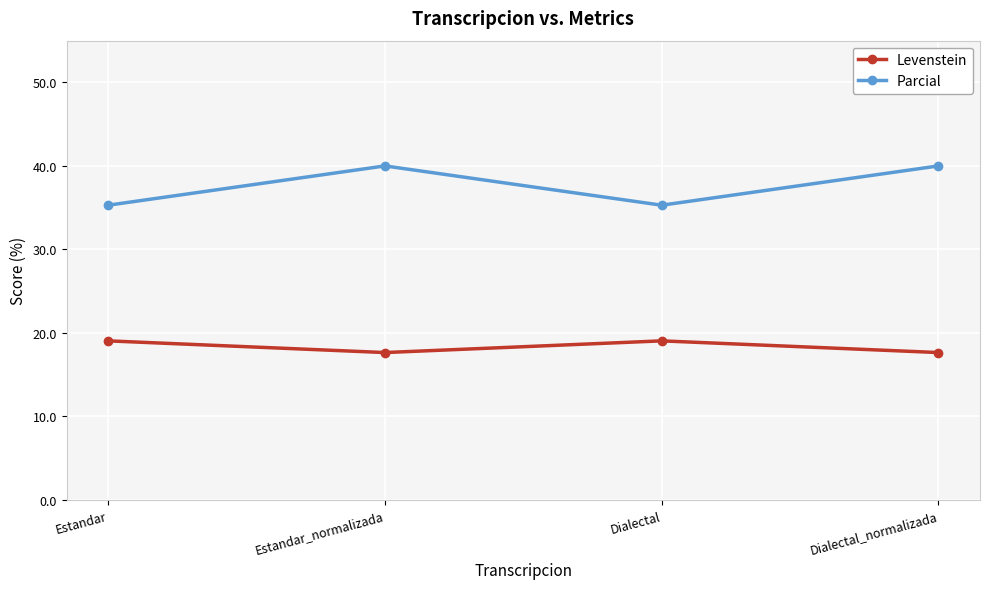

What is the lowest value of the Levenstein series?

17.6